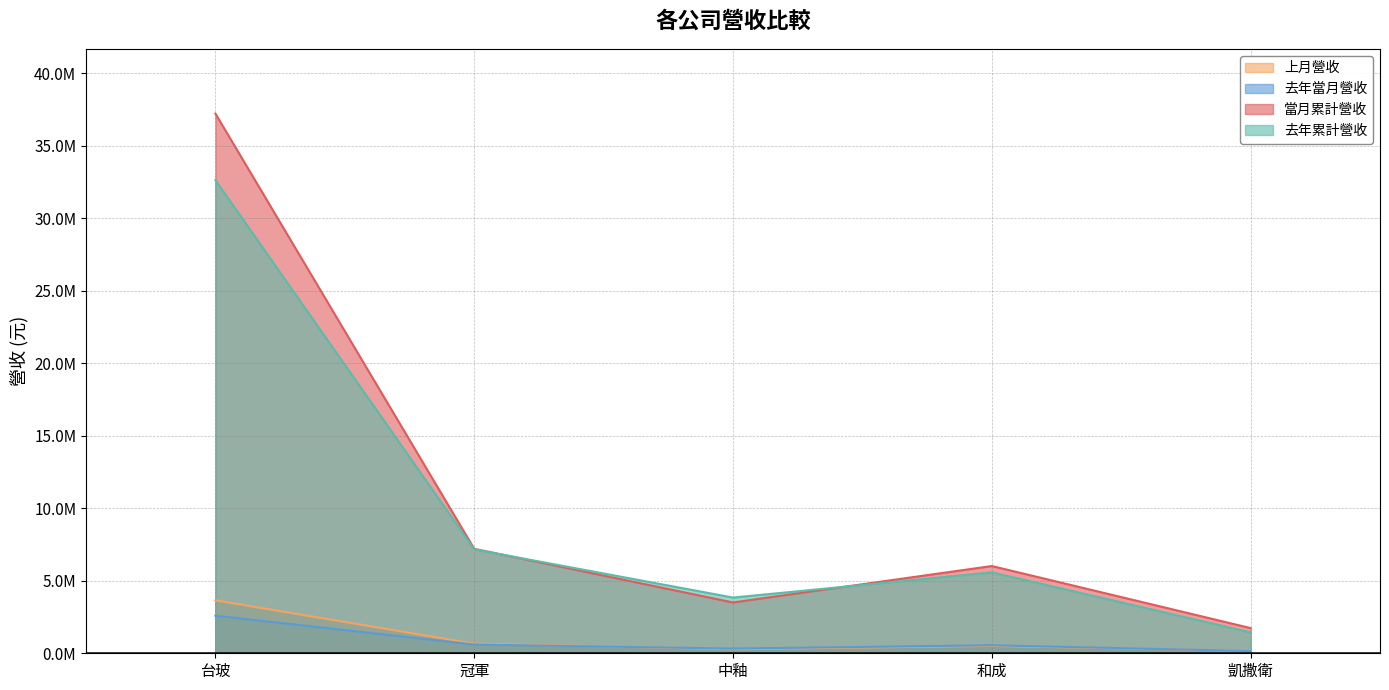

What are all the series names shown in the legend?

上月營收, 去年當月營收, 當月累計營收, 去年累計營收